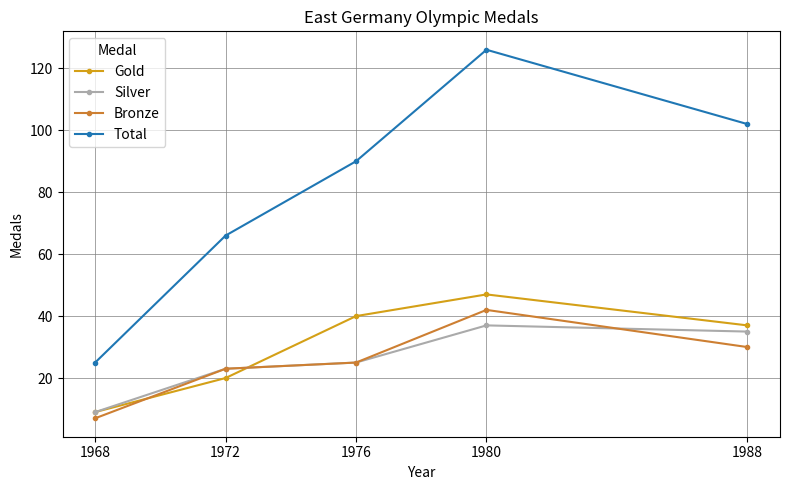

True or false: Bronze has more than 1 points higher than both neighbors.

False